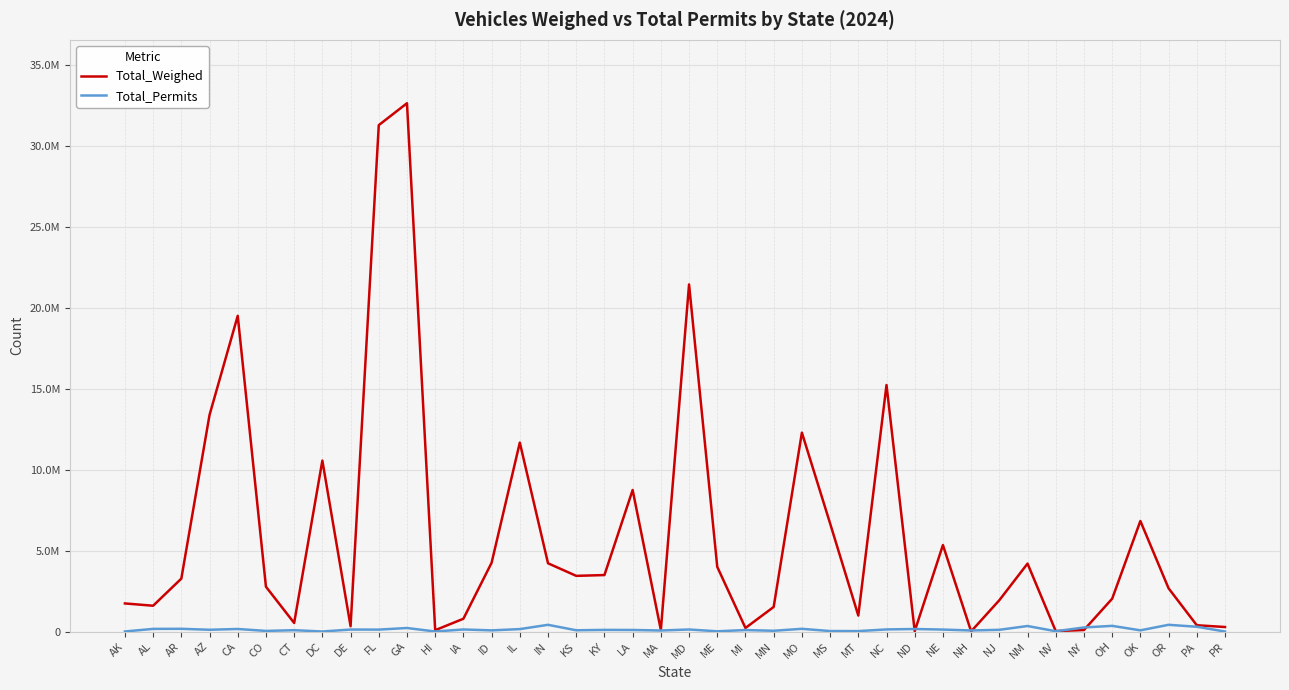

Where is Total_Weighed nearest to the value 16315808?

NC